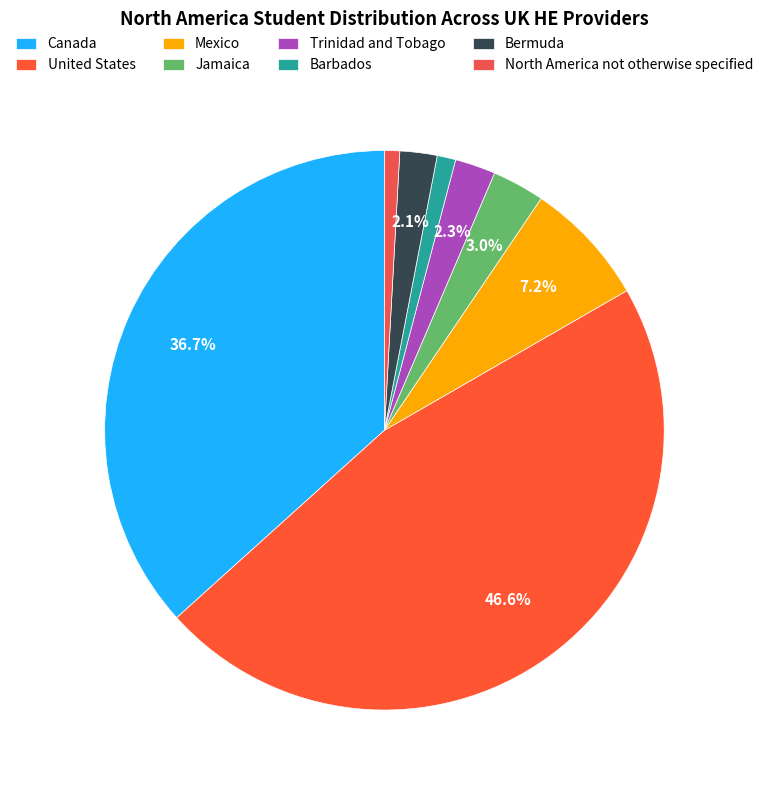

How many segments does this pie chart have?

8